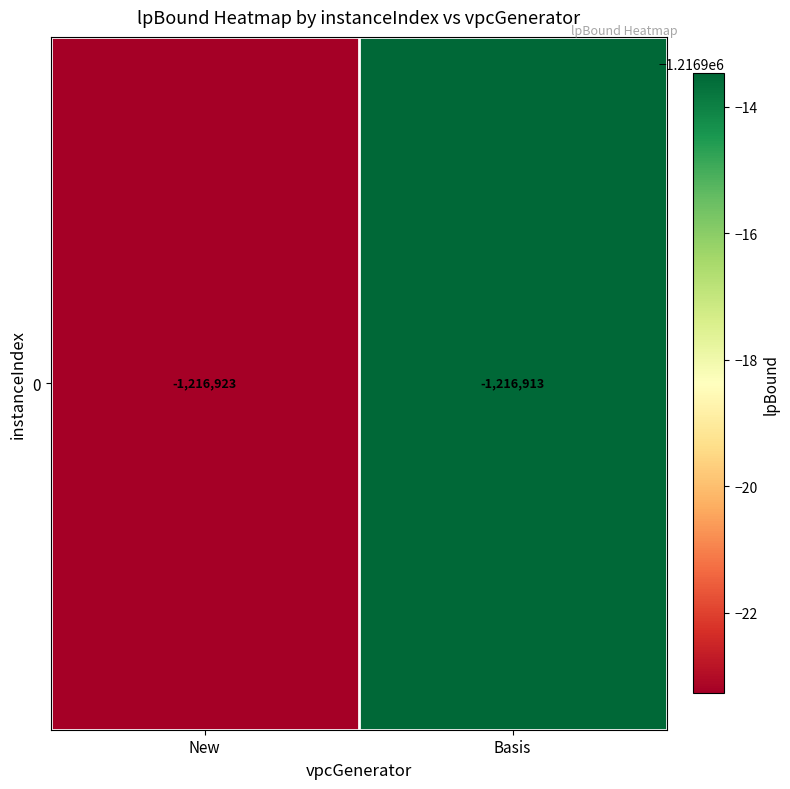

The value at Basis is -2025299.4. True or false?

False